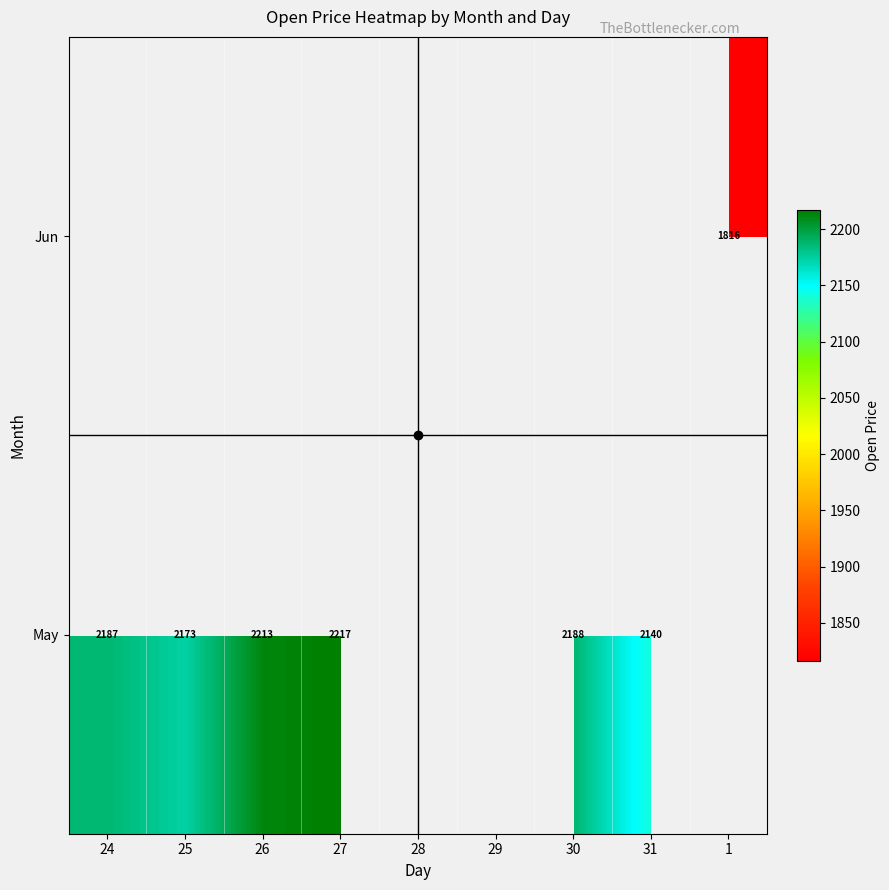

At how many categories does at least one series exceed 2112?

6